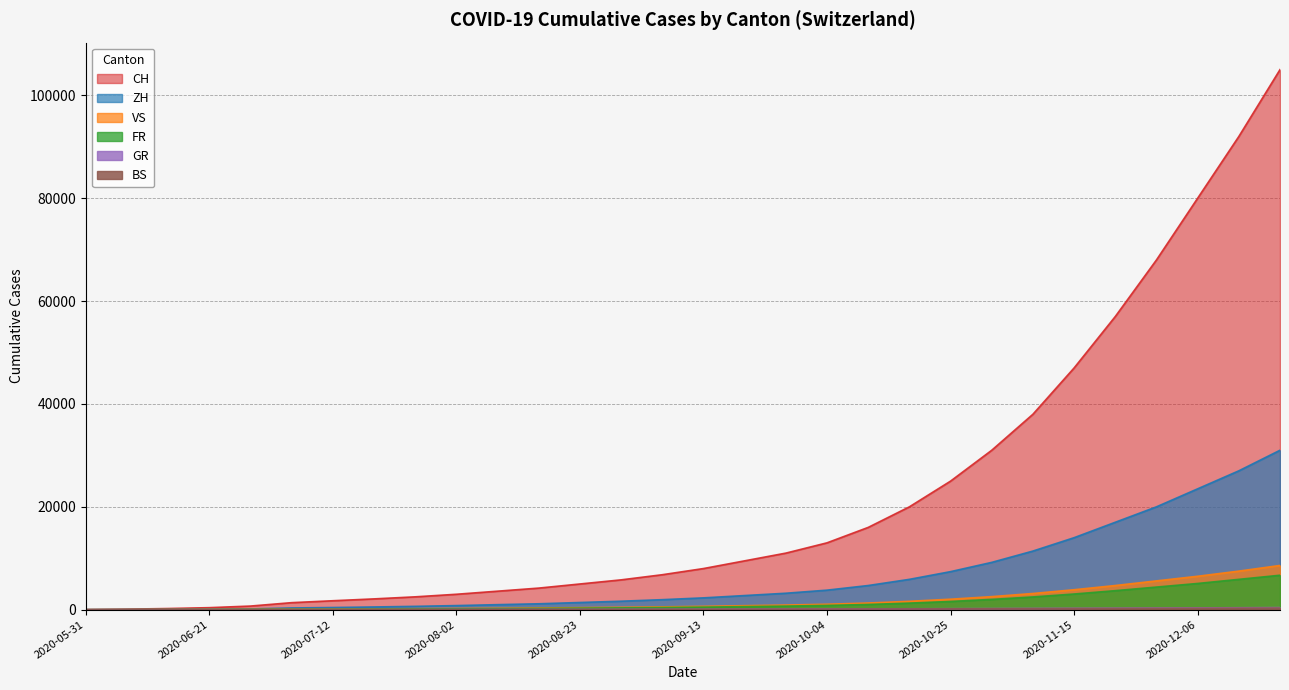

How many lines are shown in the chart?

6